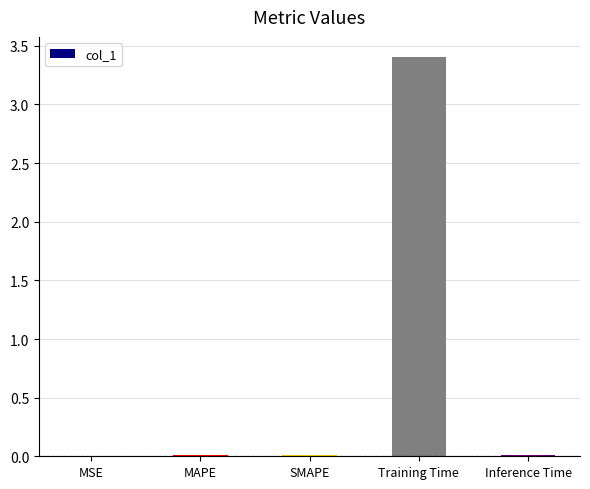

What is the sum of all values?

3.4